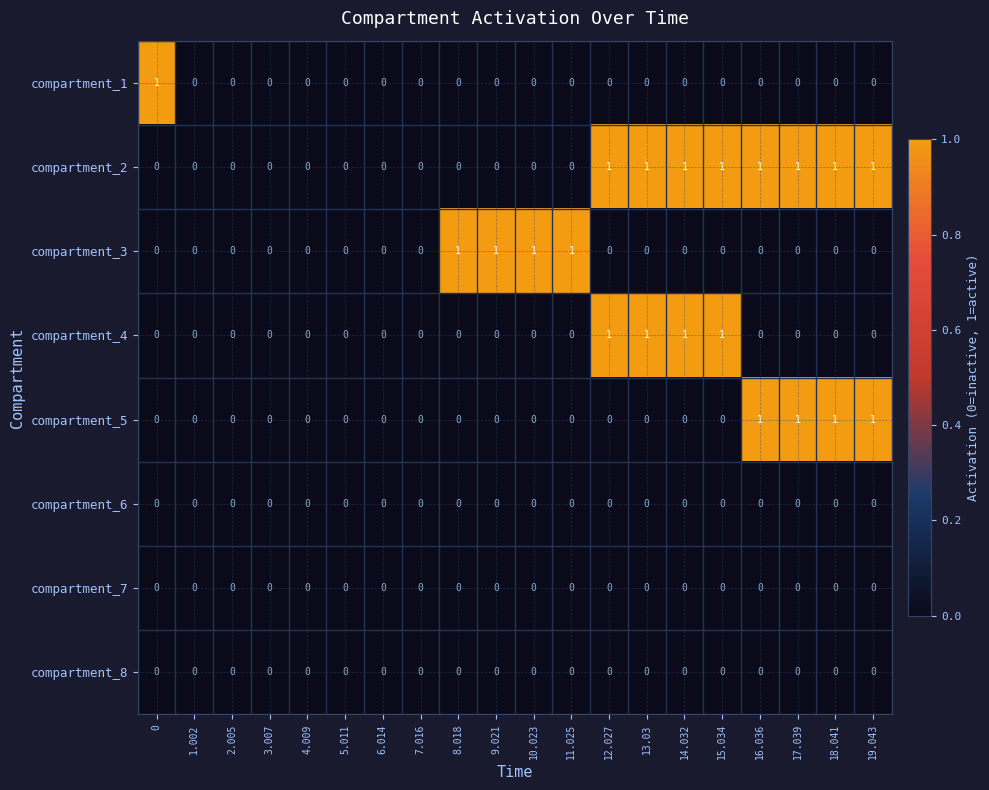

Is it true that compartment_1 equals 0 at 6.014?

True